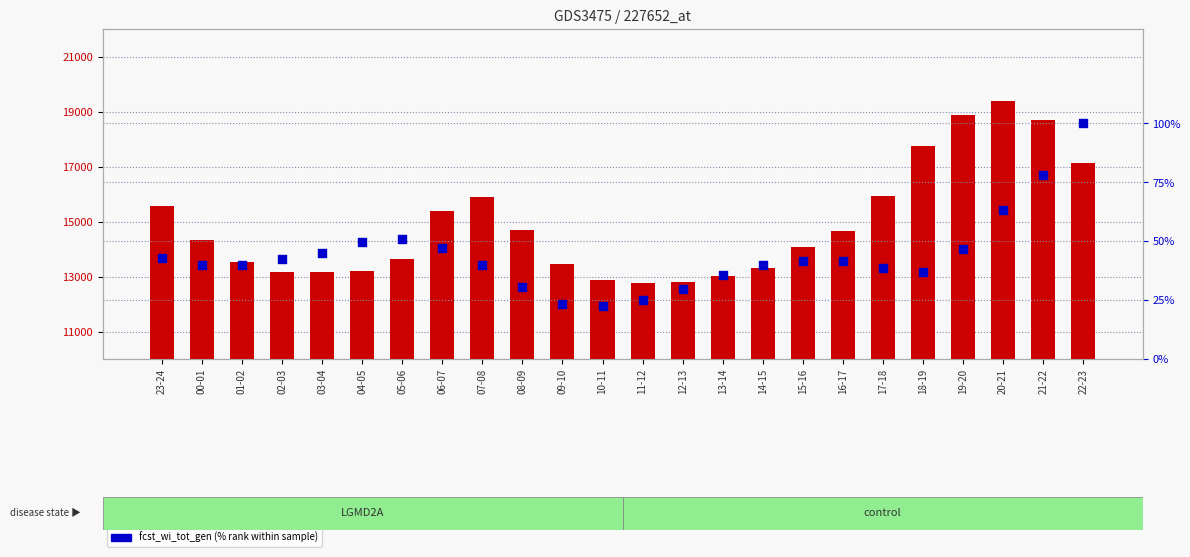

Which series reaches the maximum Y coordinate?

grid_demand_fcst